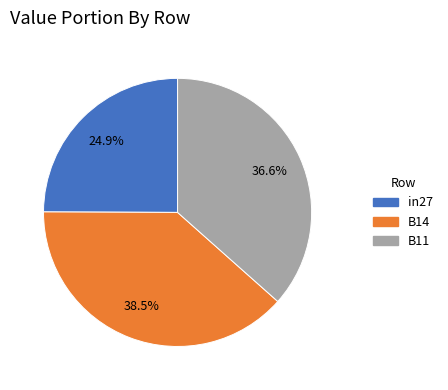

What is the largest slice in the pie chart?

B14